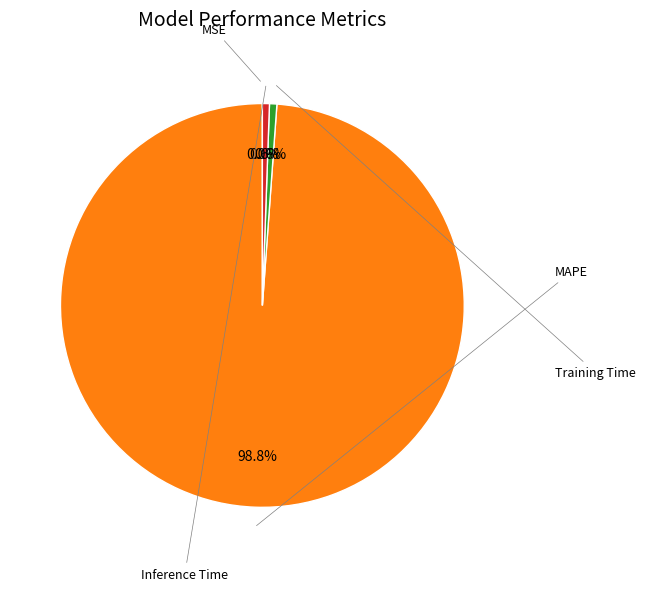

Is there any slice that represents more than half of the pie?

Yes